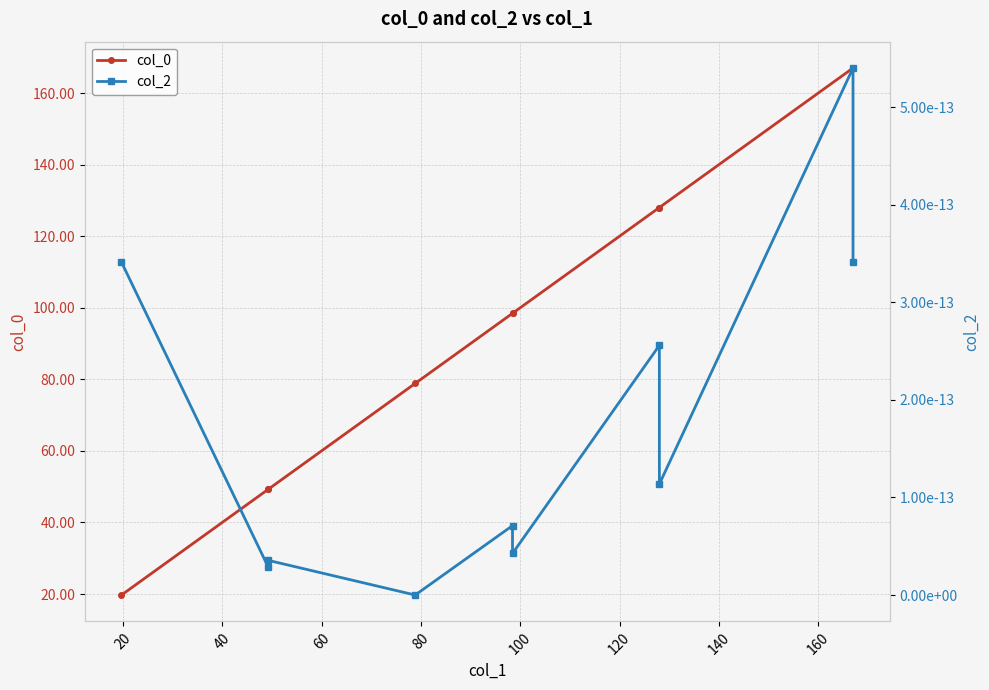

Which series has the largest total across all categories?

col_0